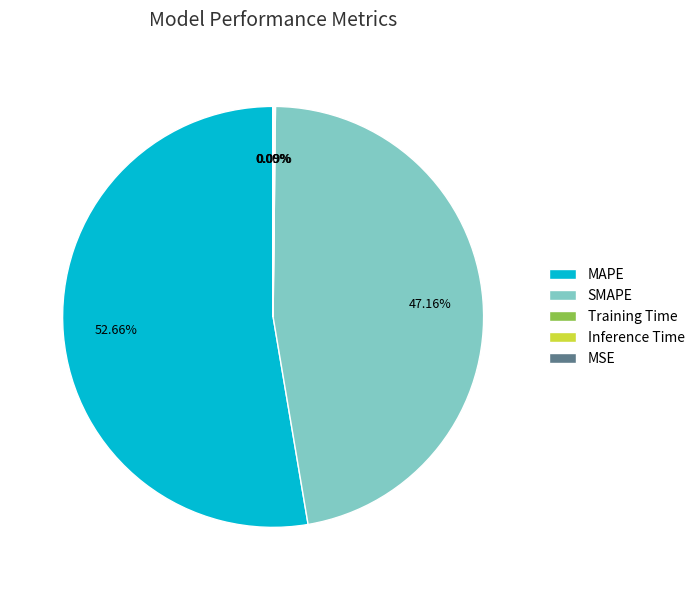

What is the largest slice in the pie chart?

MAPE